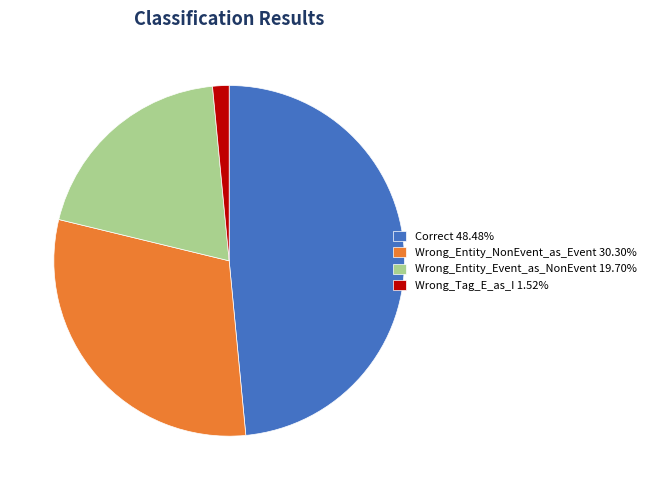

Which category has the biggest portion of the pie?

Correct